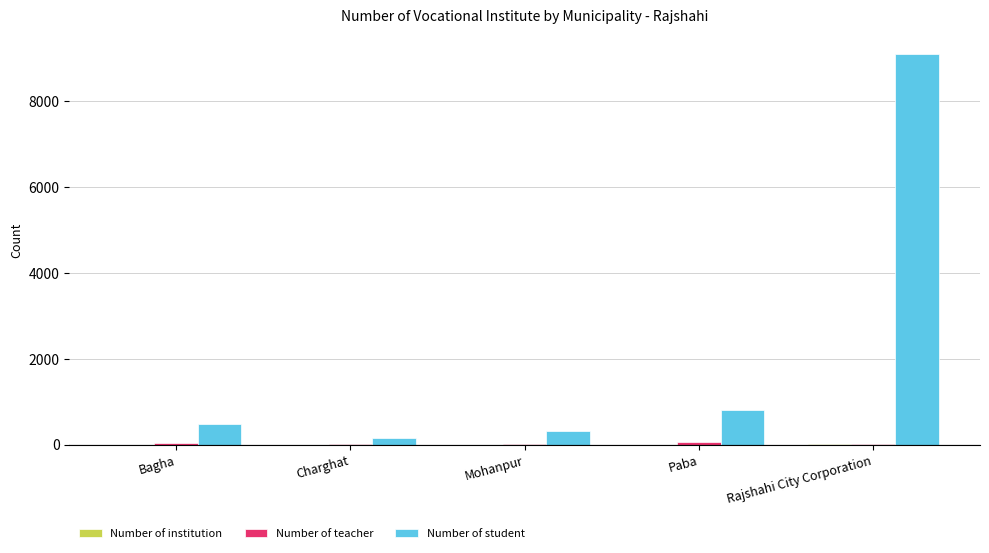

How many groups of bars are there?

5